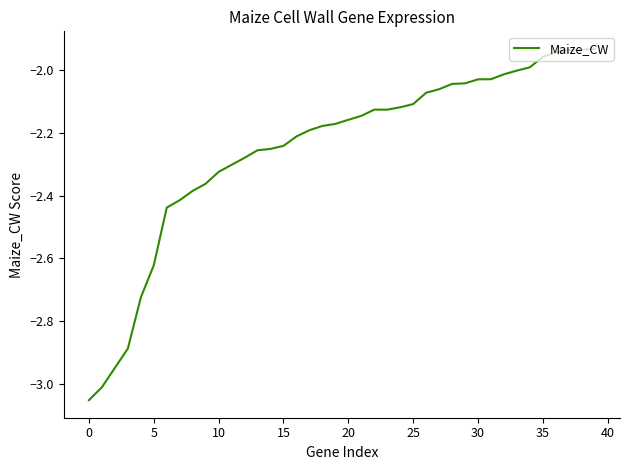

What is the difference between the maximum and minimum values?

1.1